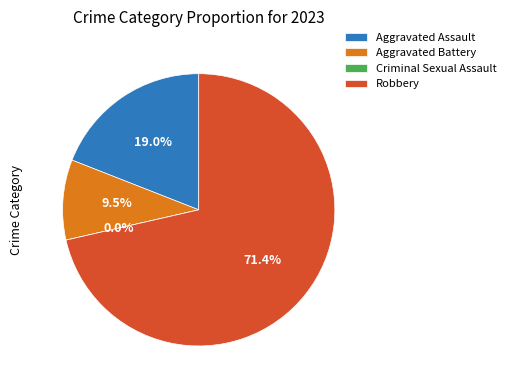

Does any single category account for the majority?

Yes